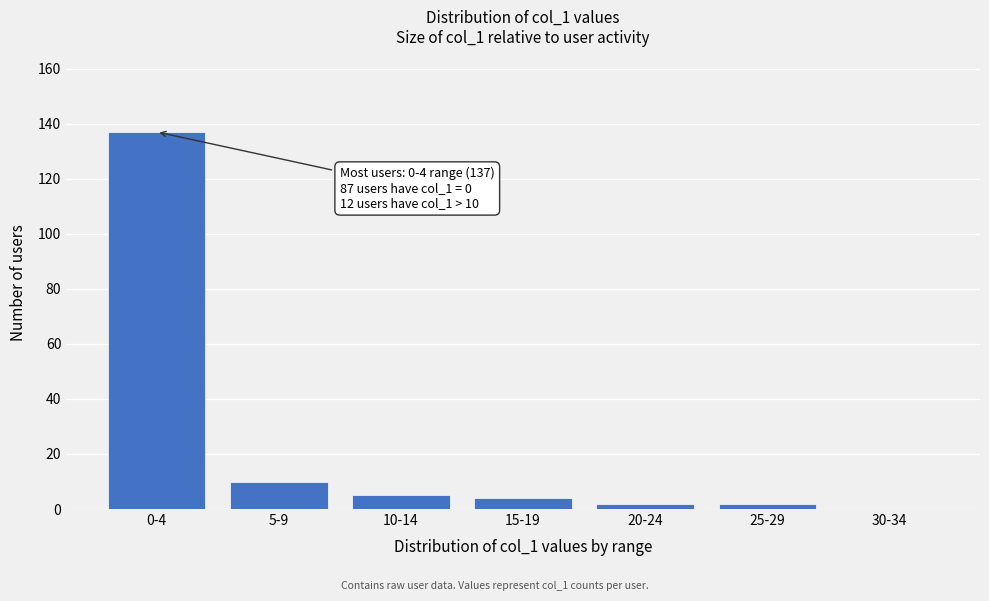

Reading left to right, extract all data points from this chart.

0-4=137	5-9=10	10-14=5	15-19=4	20-24=2	25-29=2	30-34=0